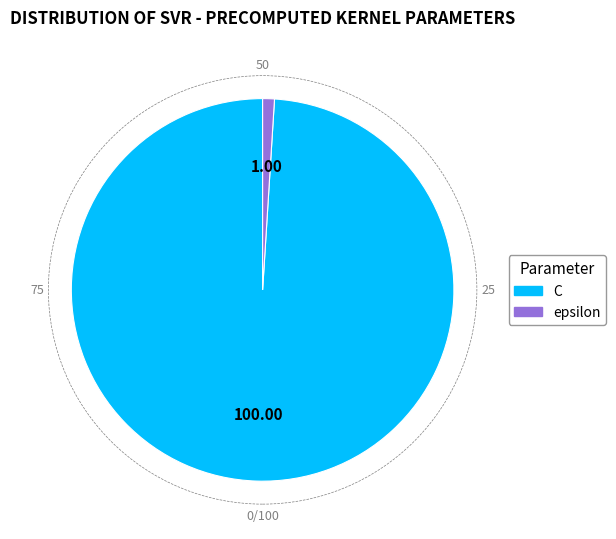

What is the smallest slice in the pie chart?

epsilon